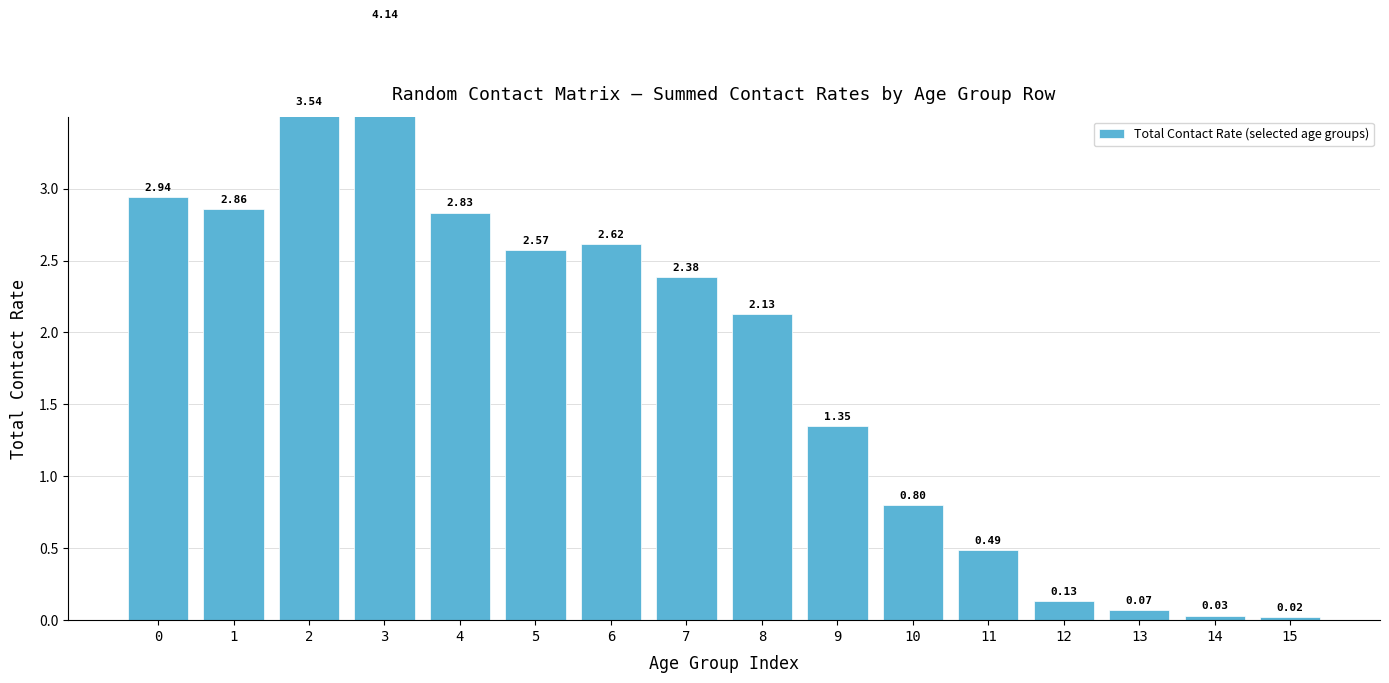

Where is the data nearest to the value 2?

8